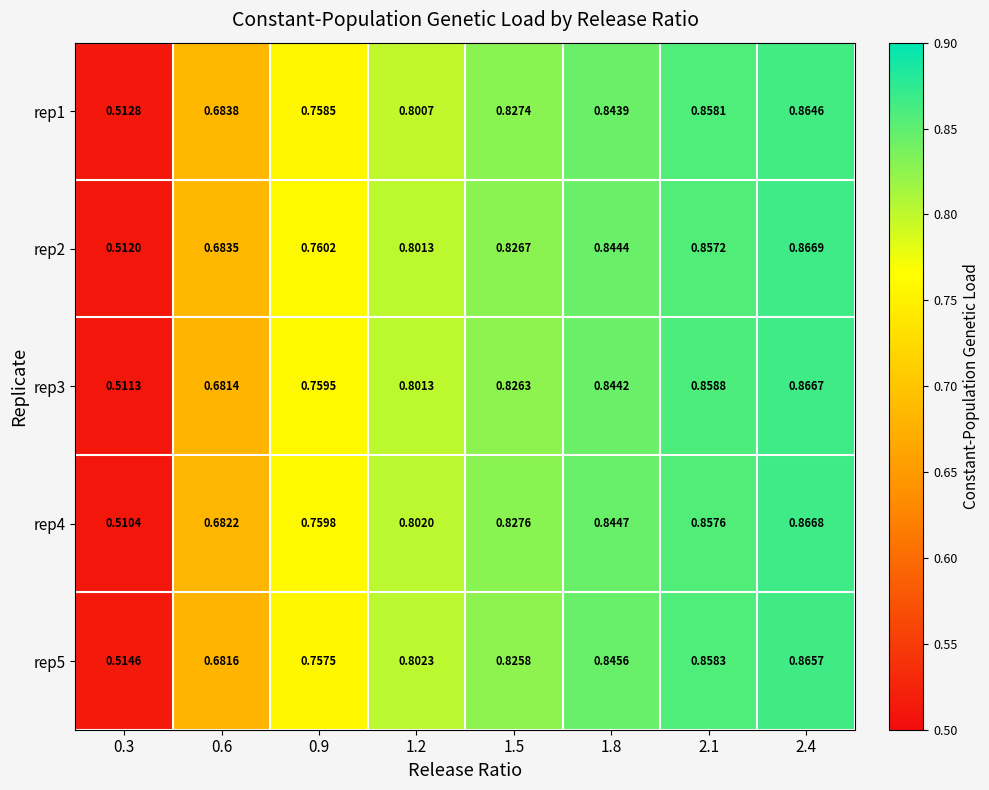

Rank the series by their maximum value, from lowest to highest.

rep1, rep5, rep3, rep4, rep2